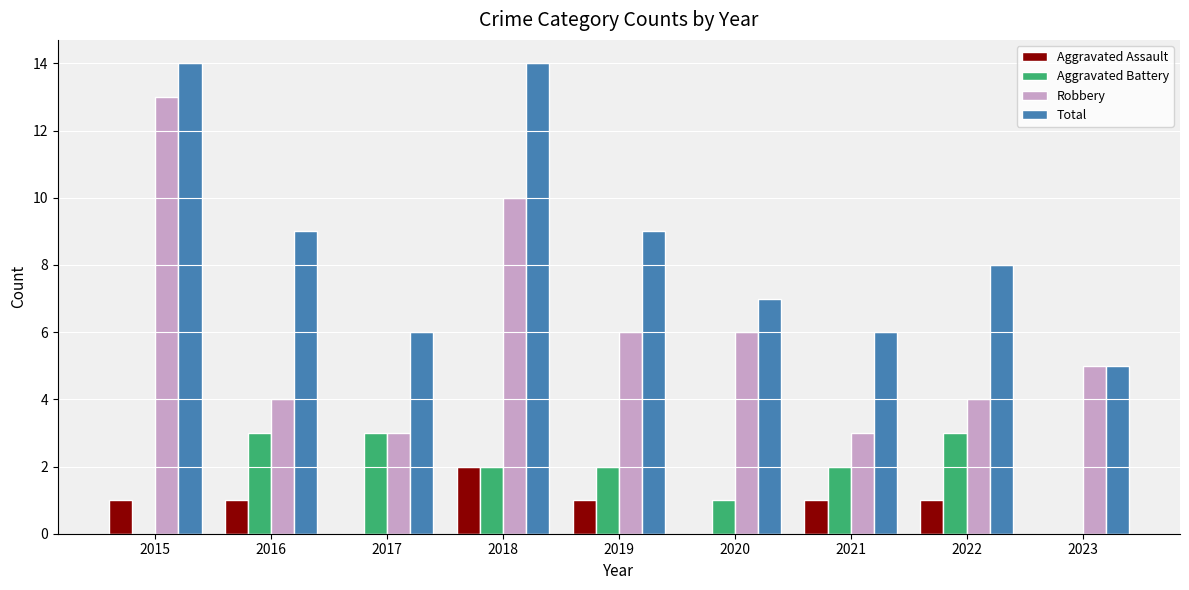

Is the value of Robbery at 2023 greater than the value of Total at 2016?

No